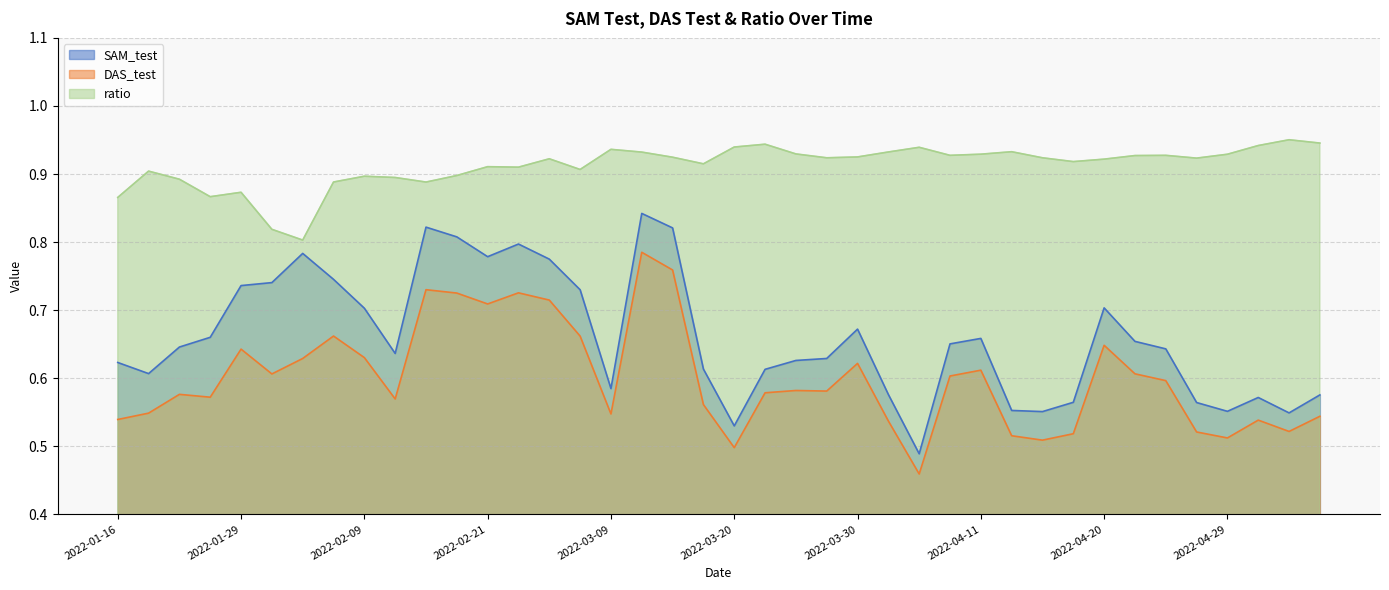

True or false: DAS_test has a value of 0.6 at 2022-02-04.

True